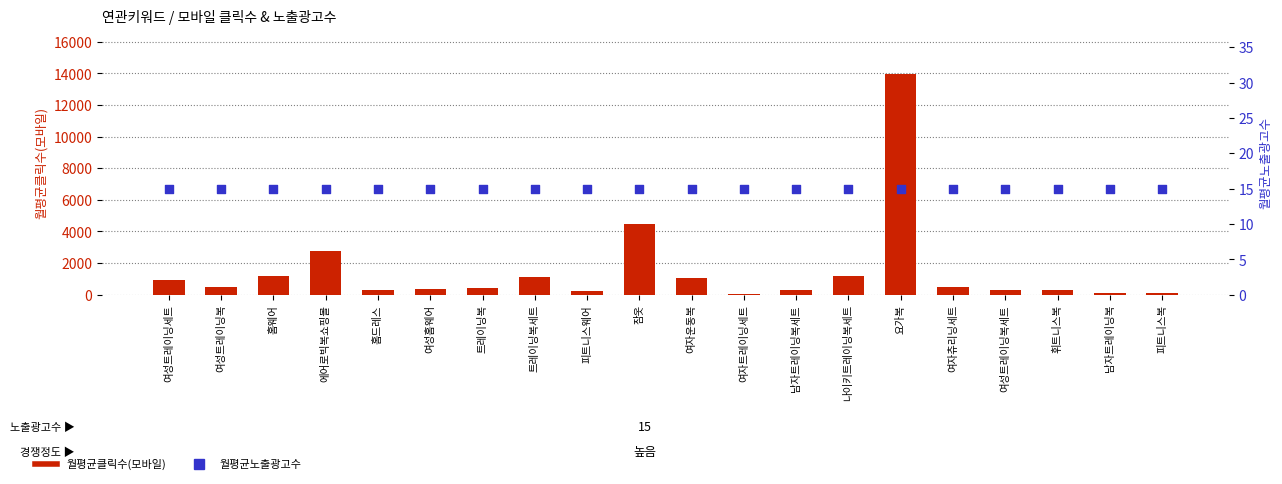

What is the total value across all series at 에어로빅복쇼핑몰?

2752.2